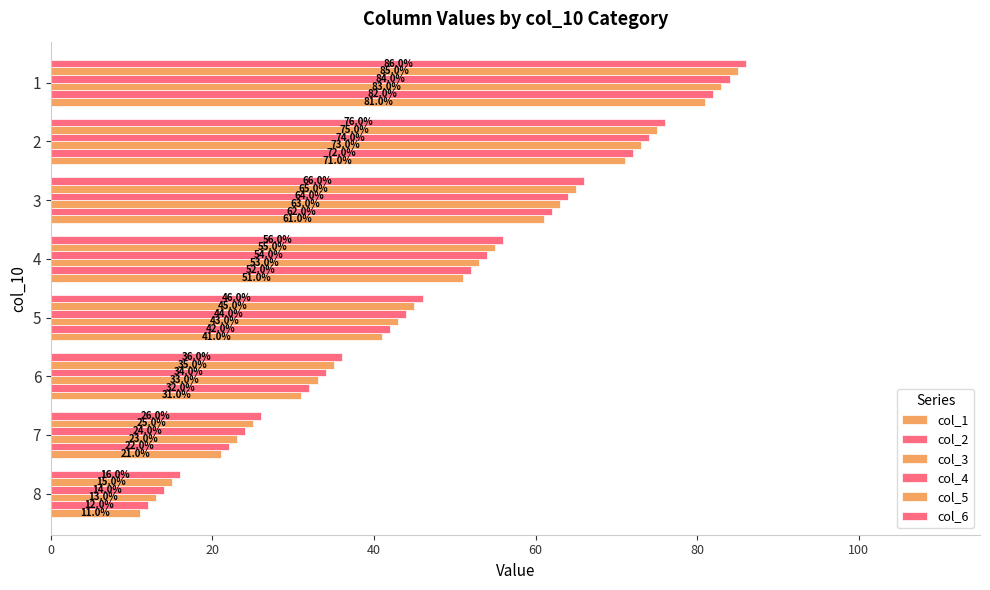

Count the number of categories in the chart.

8